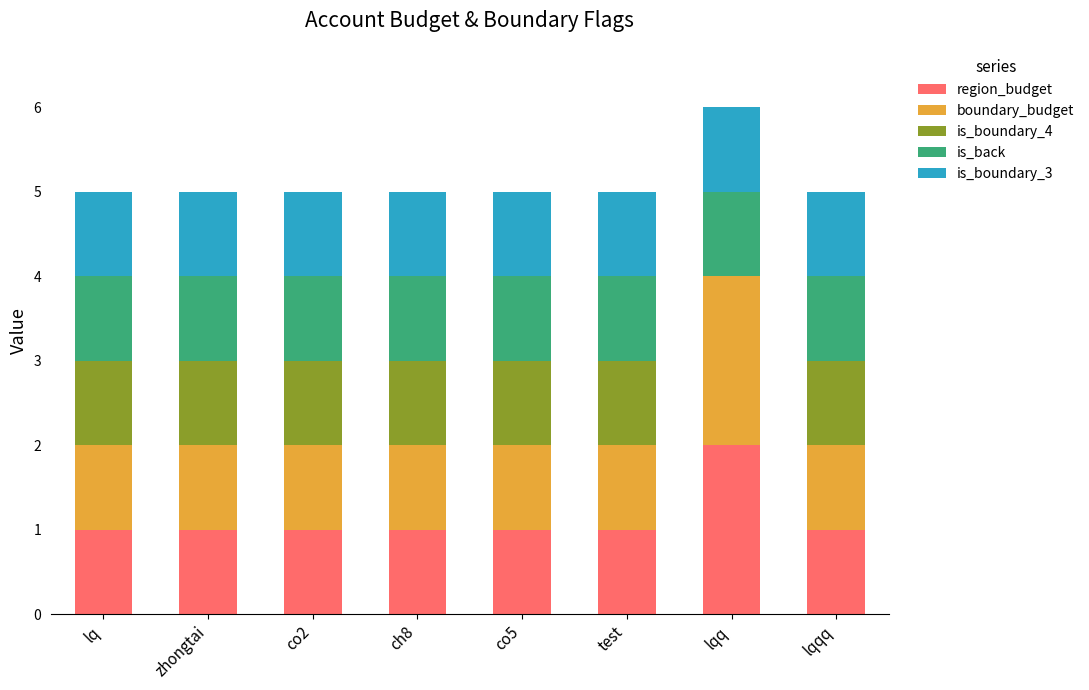

At which category is the sum across all series the highest?

lqq